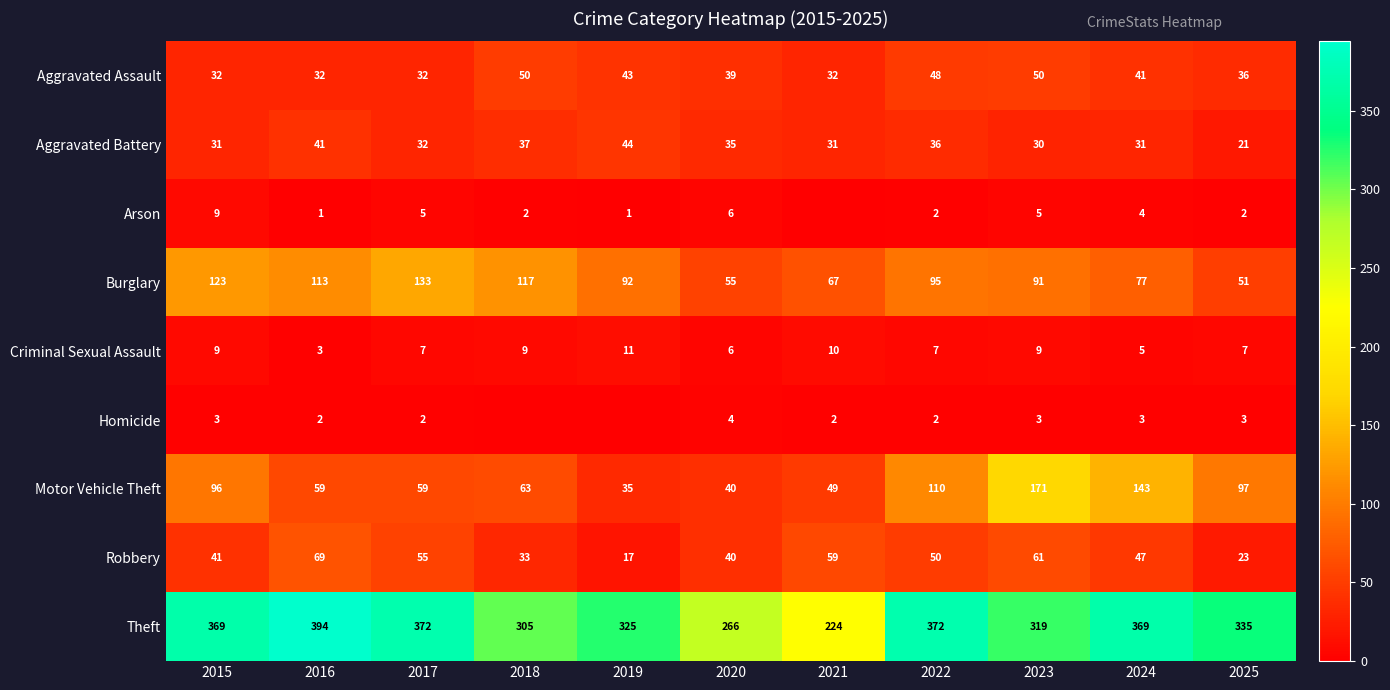

The value of Burglary at 2015 is 199. True or false?

False